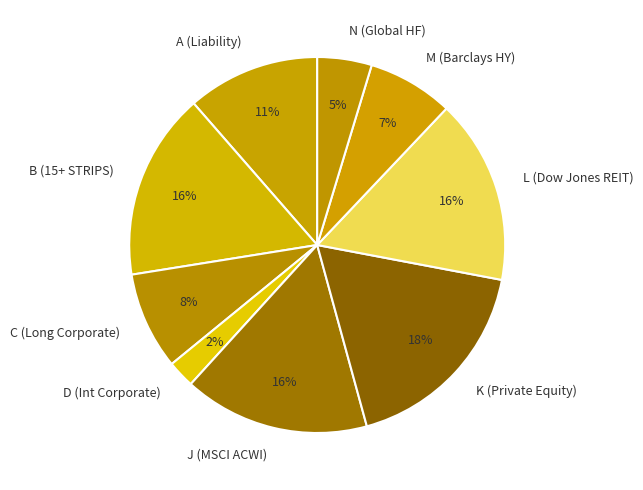

Do D (Int Corporate) and N (Global HF) together represent more than half of the pie?

No